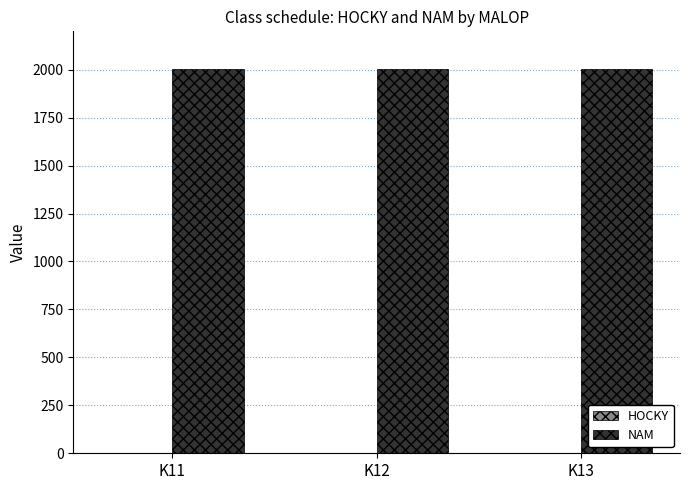

Which series has the largest total across all categories?

NAM